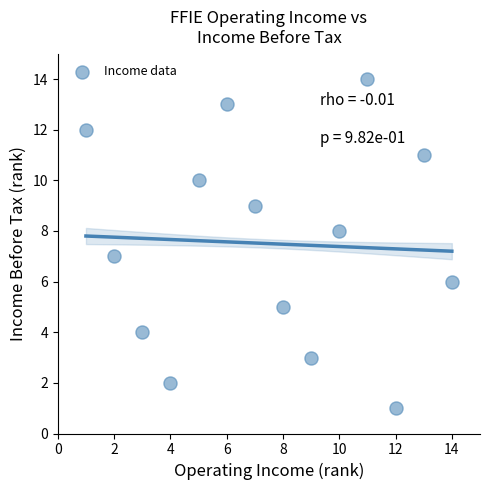

What is the range of Y values (max minus min)?

13